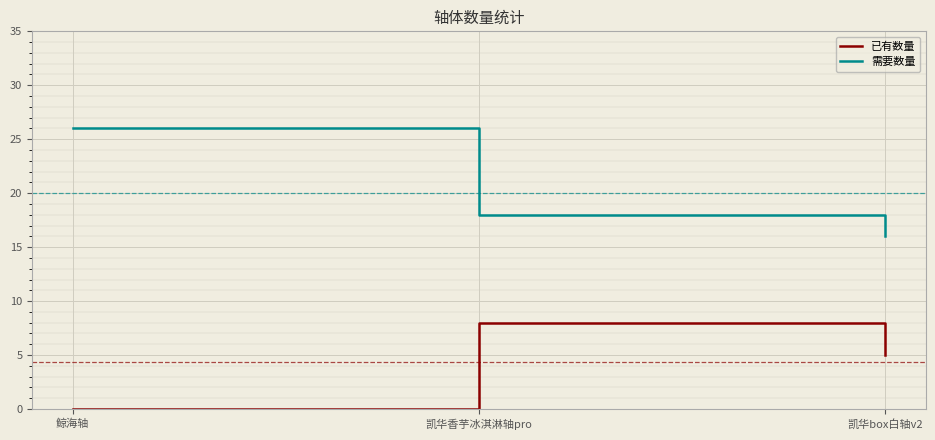

What position from the right is 鲸海轴?

3